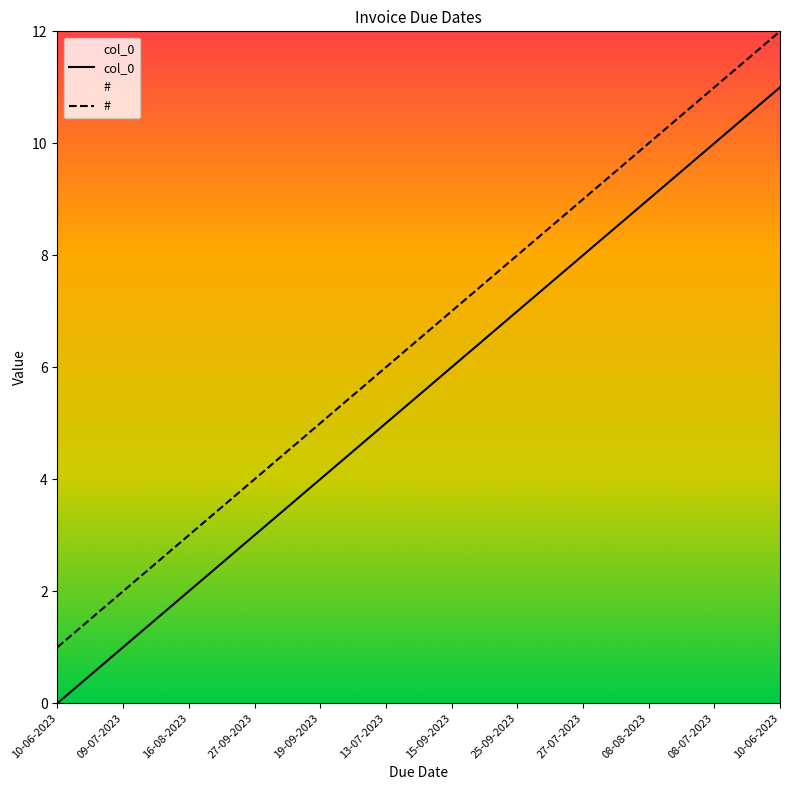

What is the label of the 8th point from the right?

19-09-2023